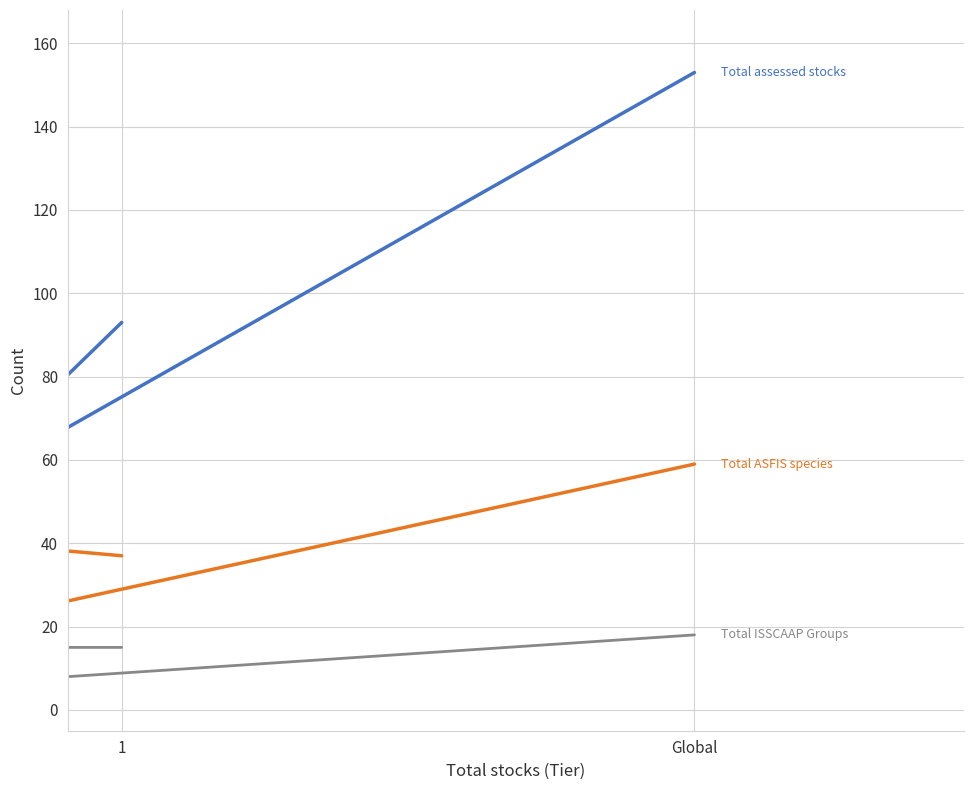

What is the highest value of the Total ASFIS species (from total assessed stocks) series?

59